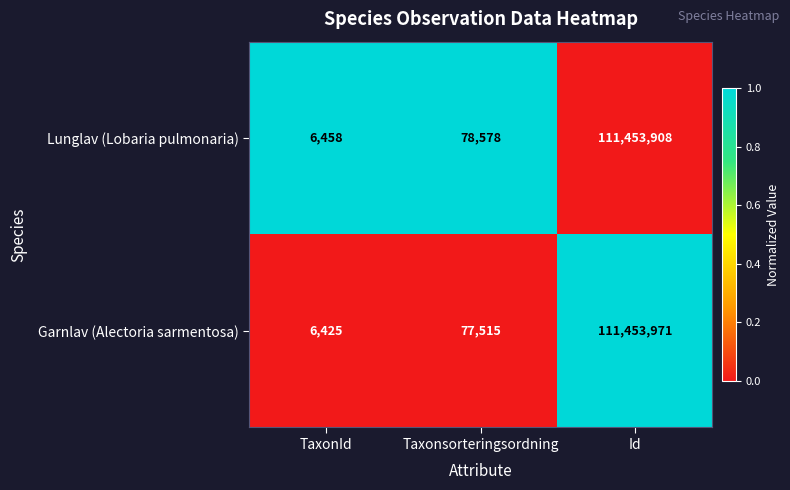

Which series changed the most between Taxonsorteringsordning and Id?

Garnlav (Alectoria sarmentosa)